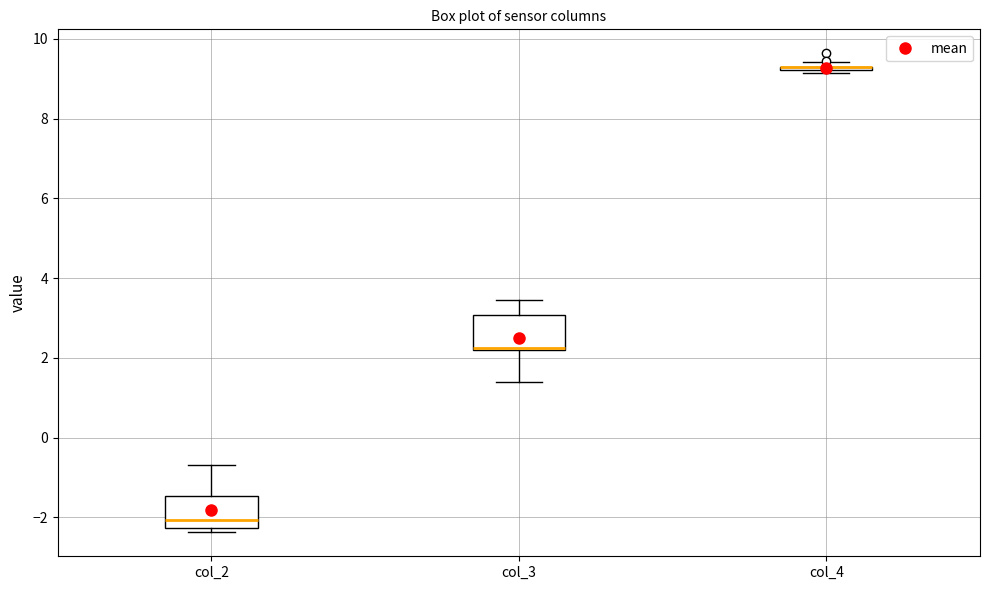

Where is the lower edge of the box for col_3 on the y-axis? The values are not printed on the chart, so give them approximately, as read against the axis.

2.2